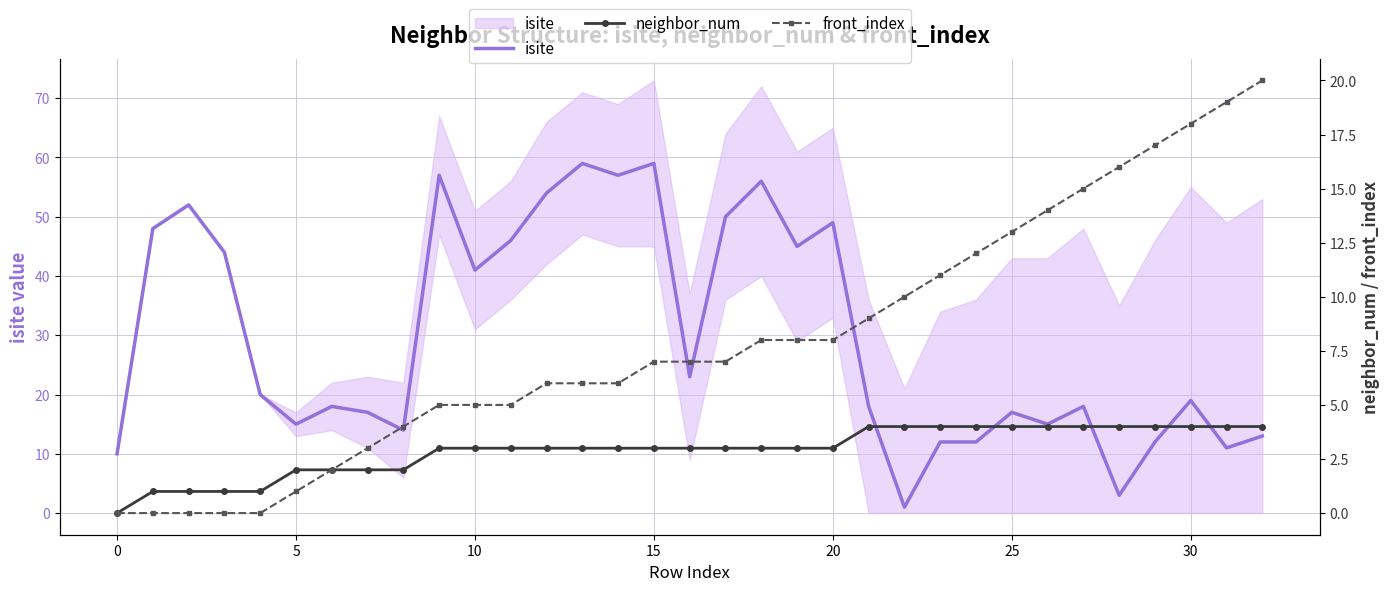

Which series has the largest range (max minus min)?

isite